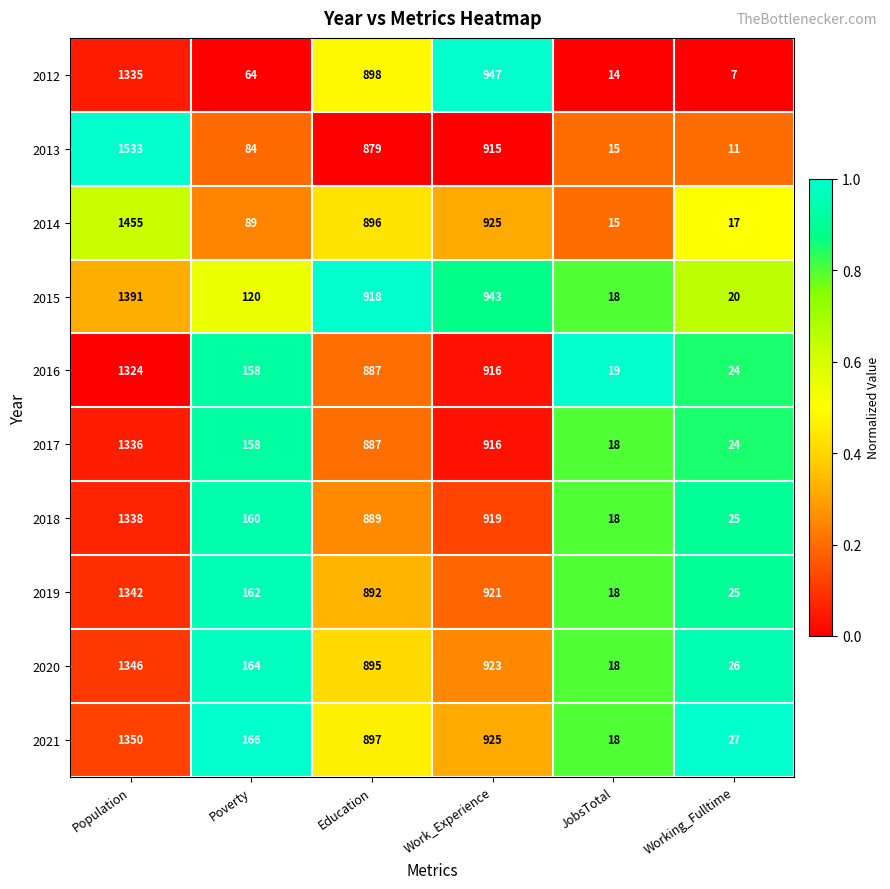

How many categories are shown in the chart?

6